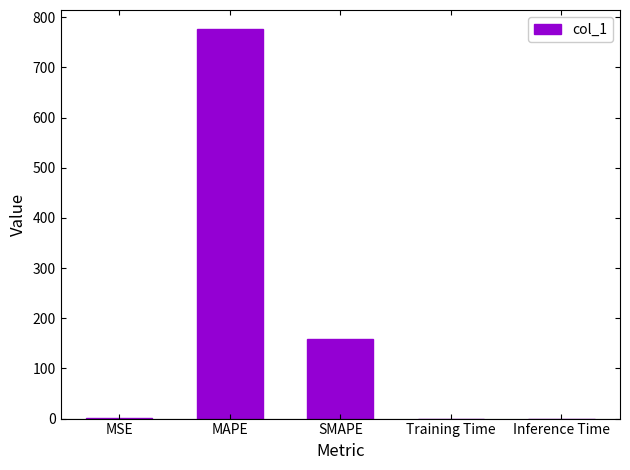

The value at SMAPE is 88.5. True or false?

False